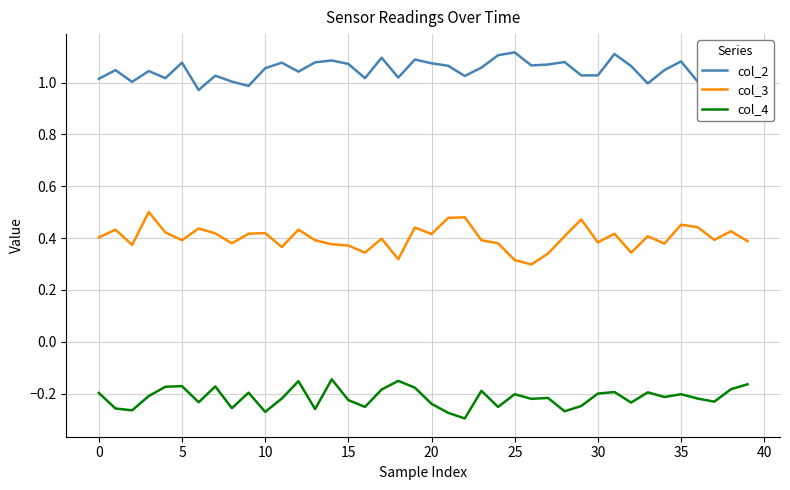

True or false: col_3 and col_4 intersect in this chart.

False